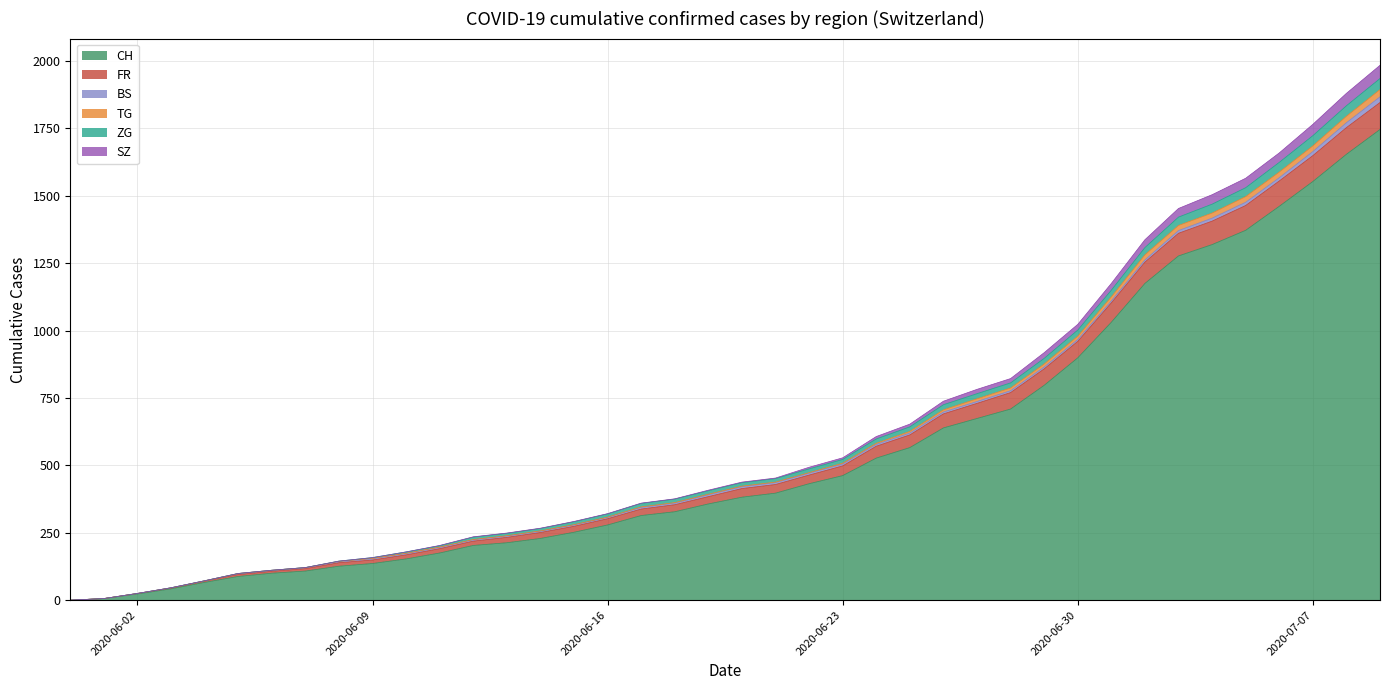

What is the highest value of the CH series?

1746